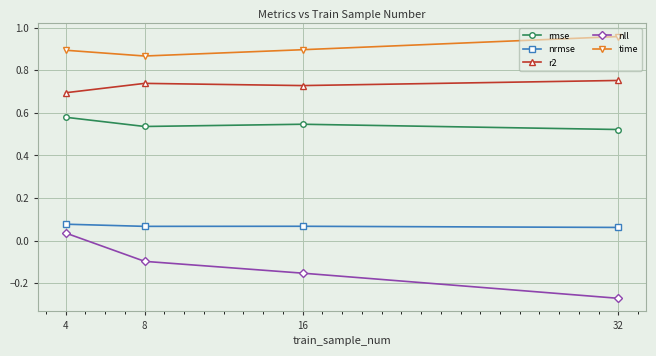

Rank the series by their average value, from highest to lowest.

time, r2, rmse, nrmse, nll